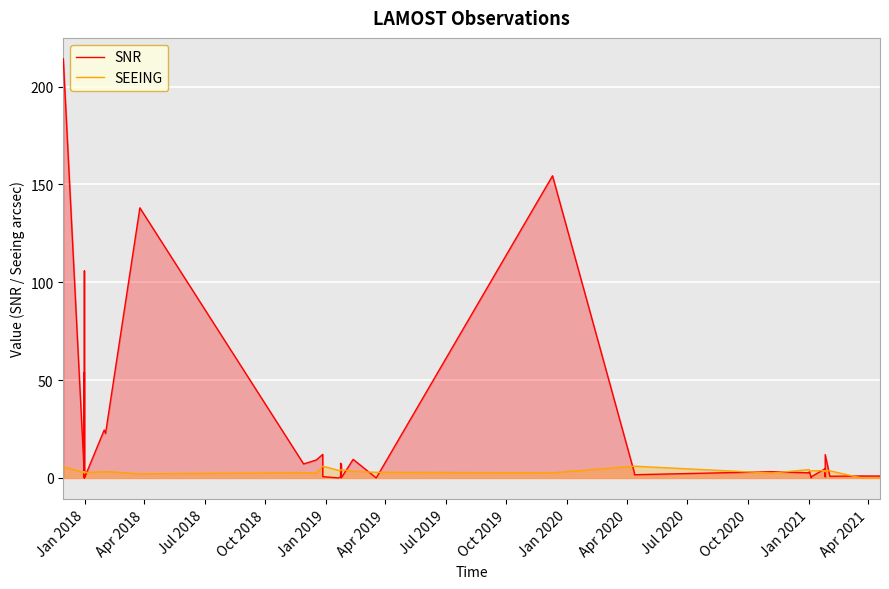

After their last crossing, which series has the higher values: SNR or SEEING?

SNR